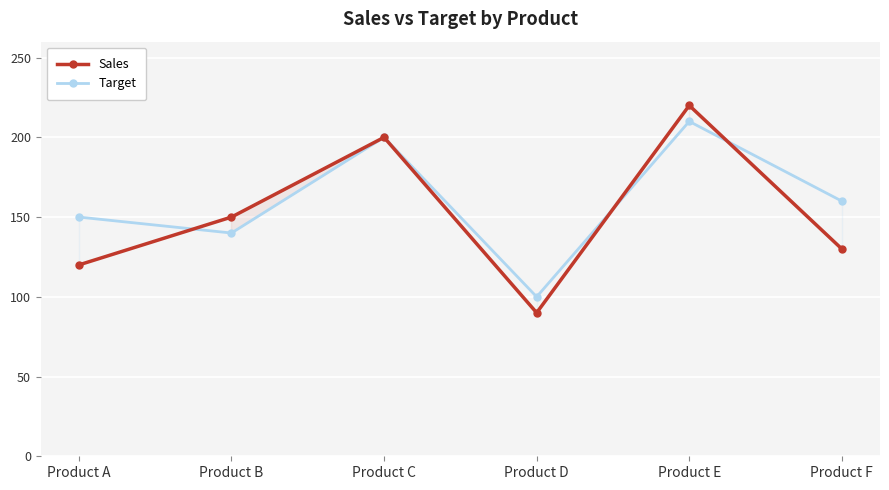

True or false: Sales has a value of 220 at Product E.

True